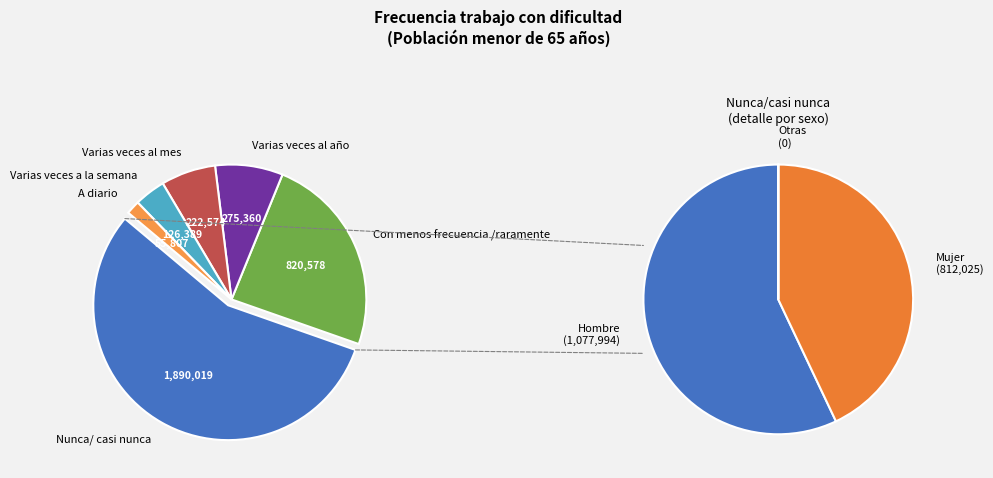

To the nearest percent, what is the average slice percentage?

17%